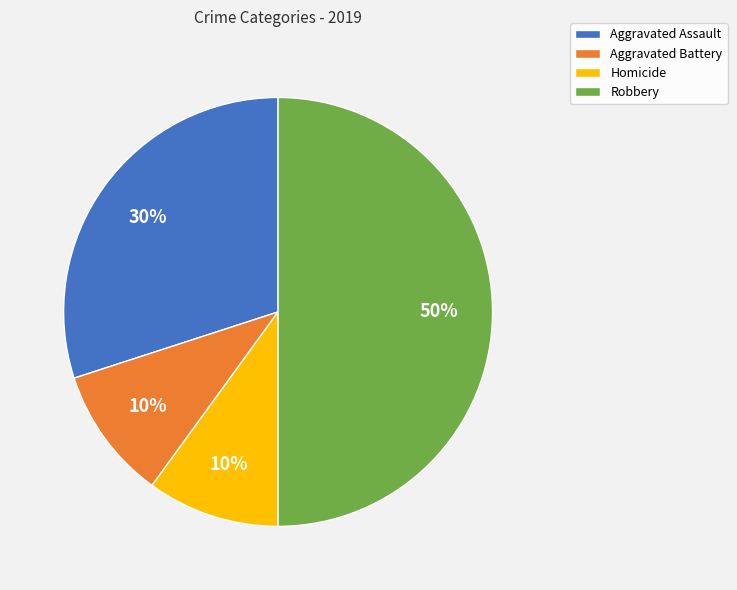

Which category has the biggest portion of the pie?

Robbery